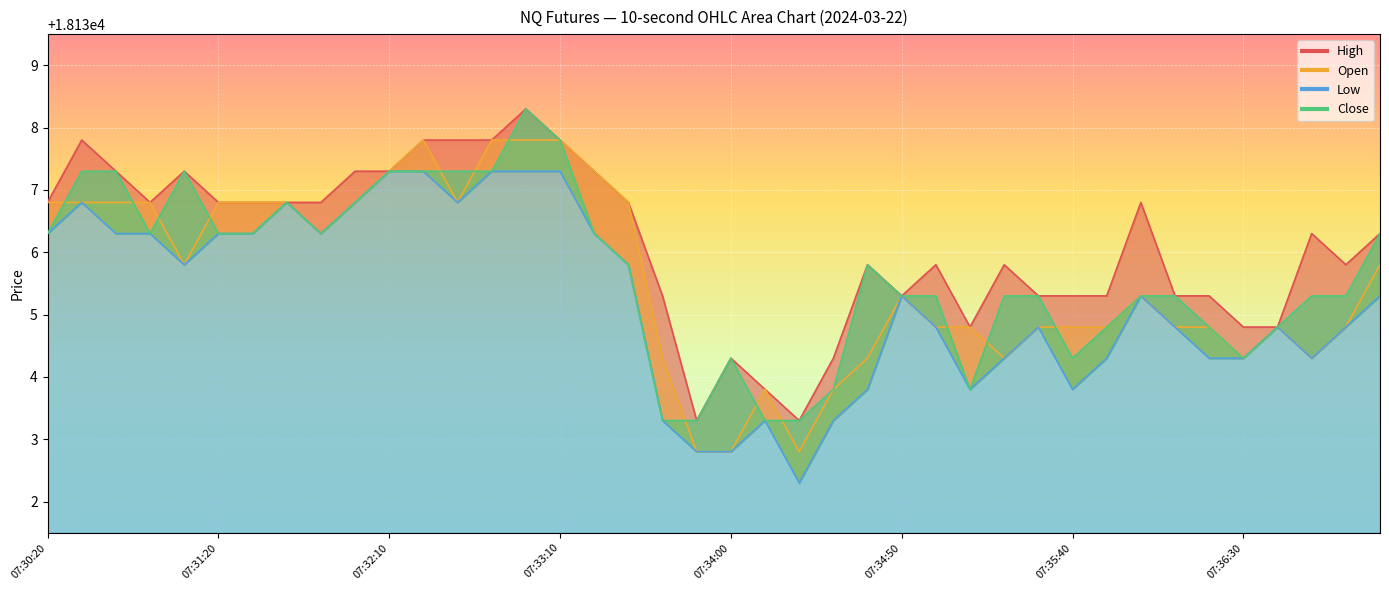

What is the spread (max minus min) of values at 07:30:20?

0.5